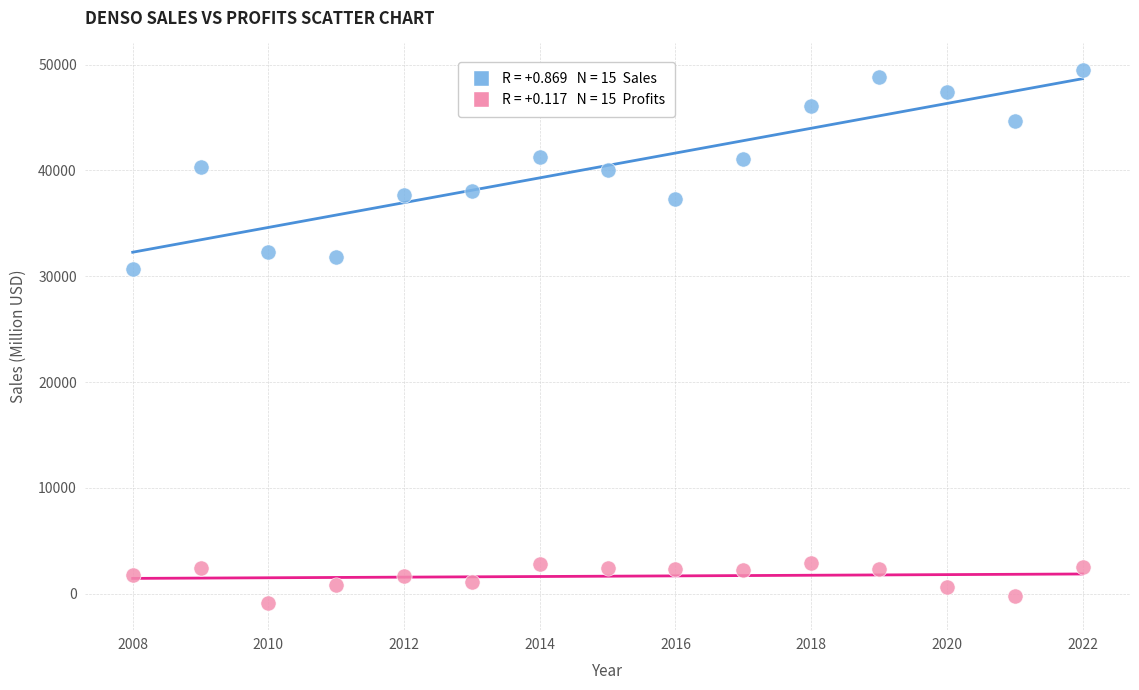

Across all data points, what is the range of X values (max minus min)?

14.0